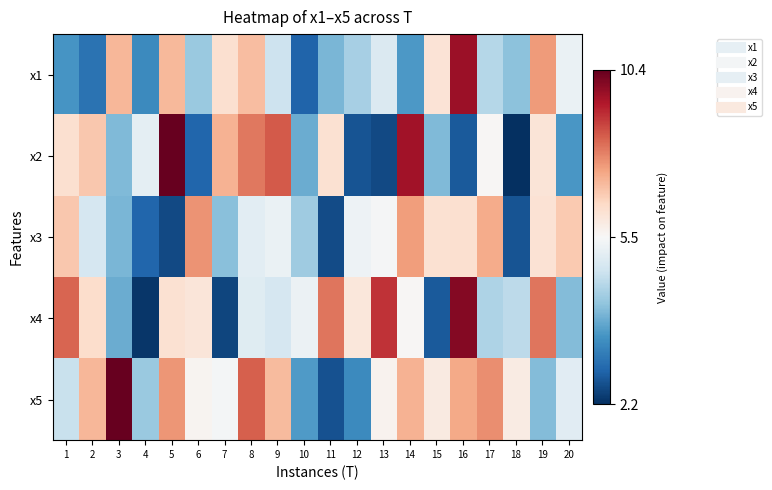

What is the difference between the highest and lowest values at 9?

3.7